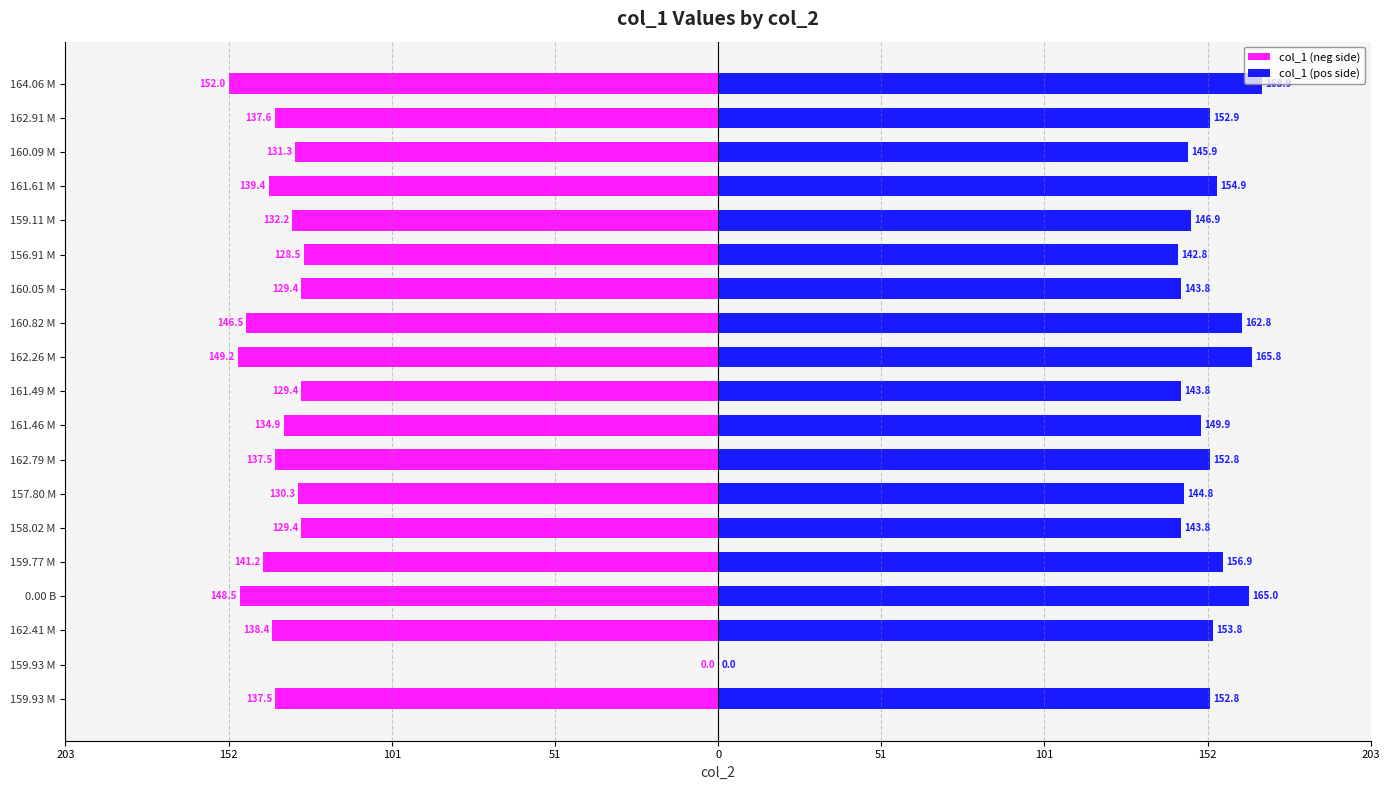

How many bars are there in total?

38